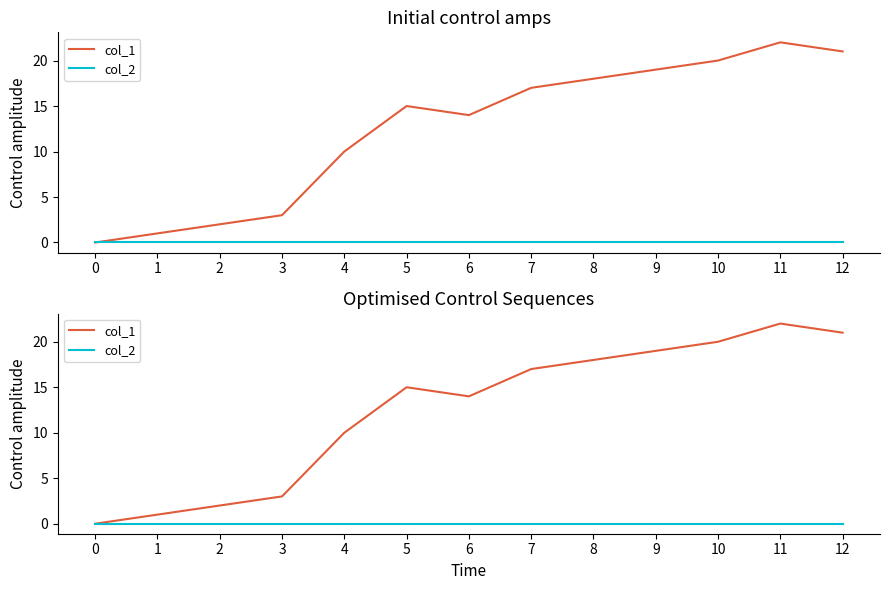

In col_1, how many points are higher than both neighbors (excluding endpoints)?

2